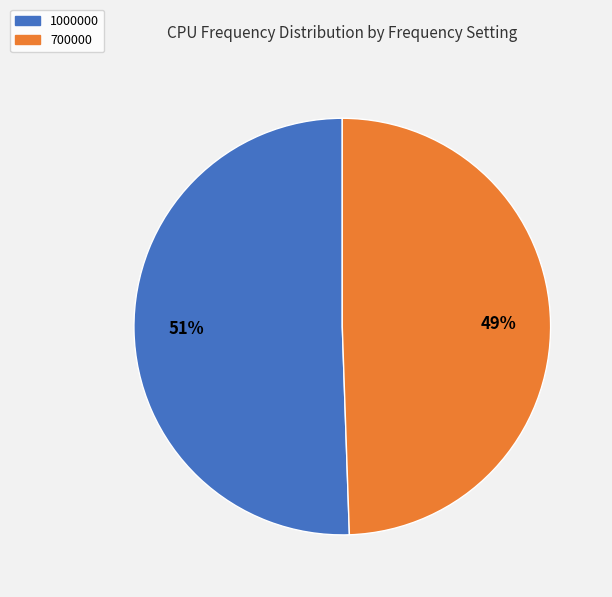

Do 1000000 and 700000 together represent more than half of the pie?

Yes